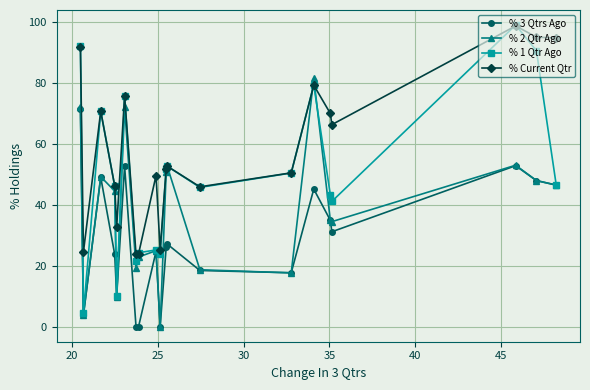

How many intersections are there between % 2 Qtr Ago and % Current Qtr?

2